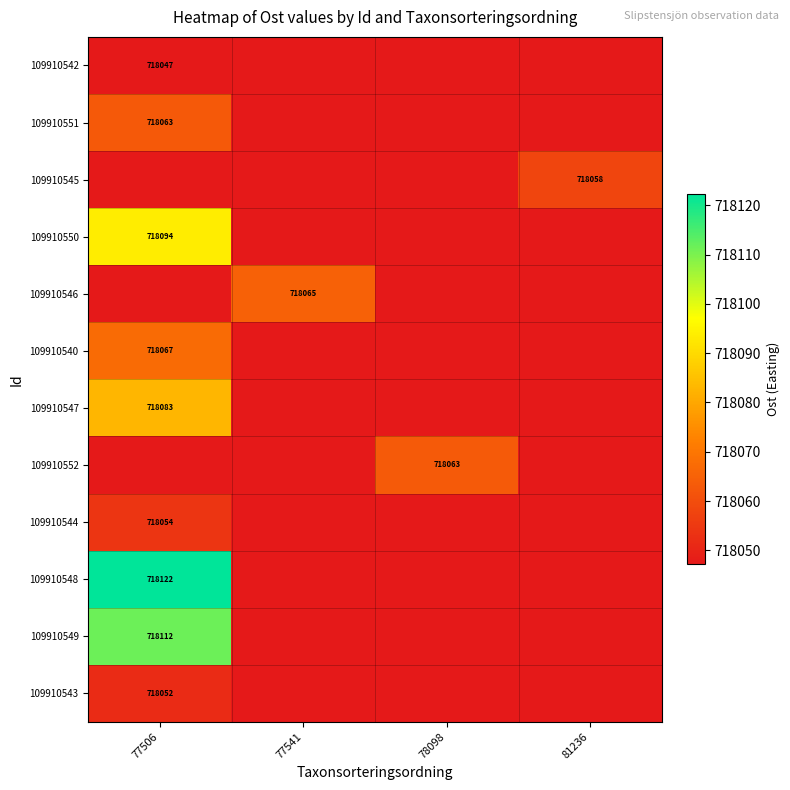

At how many categories does at least one series exceed 718092?

1